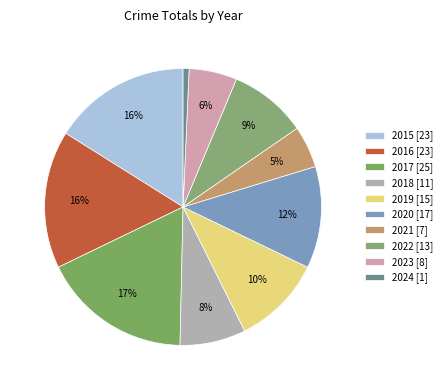

Does 2020 represent more than half of the total?

No